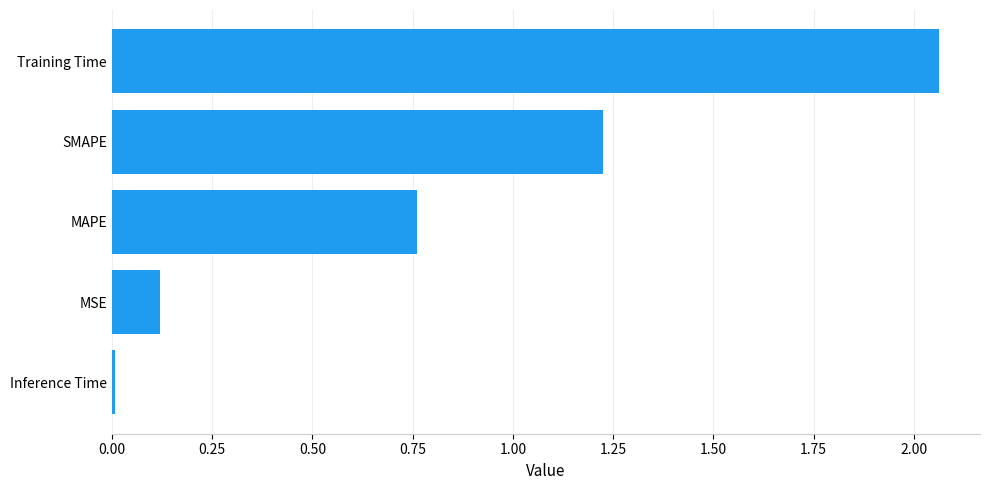

Between MAPE and Training Time, which is larger?

Training Time